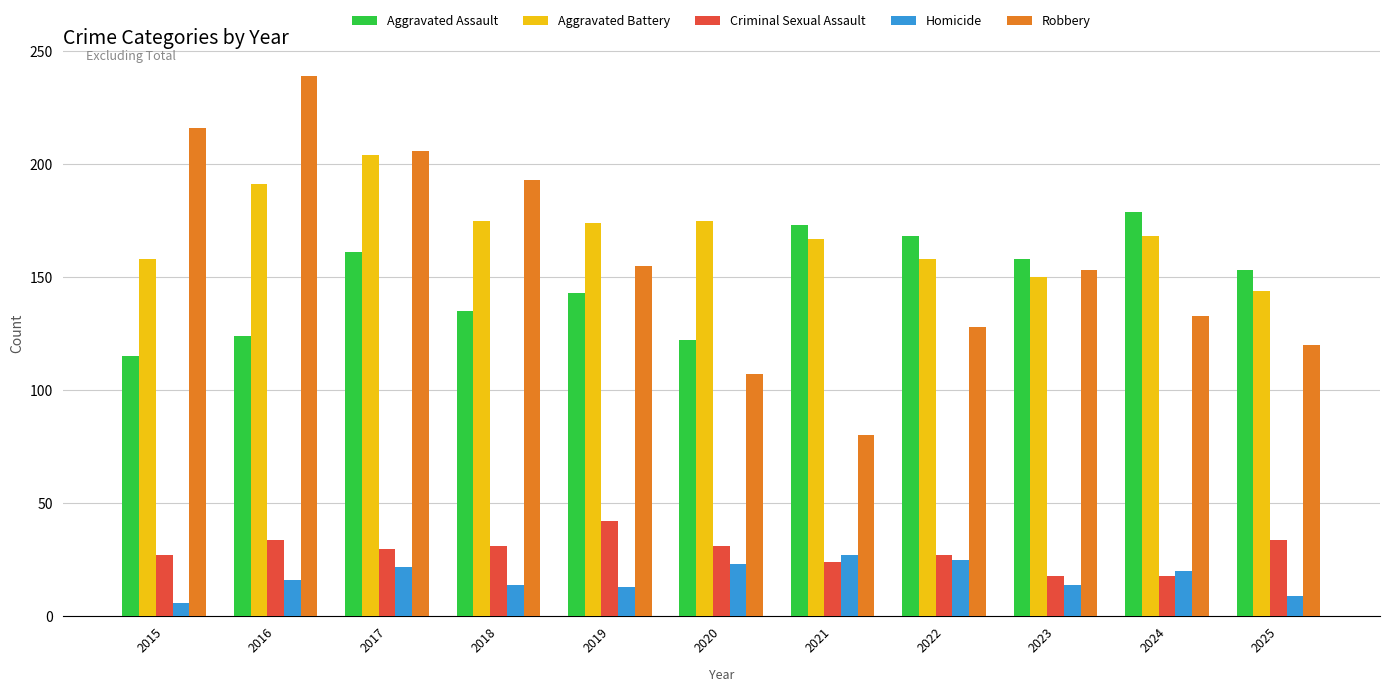

The Robbery series shows 216 at 2015. True or false?

True